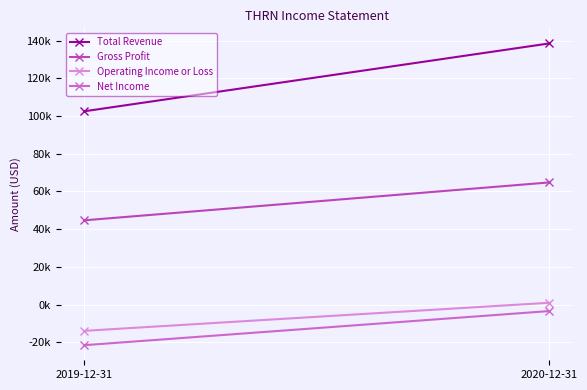

What is the spread (max minus min) of values at 2019-12-31?

124000